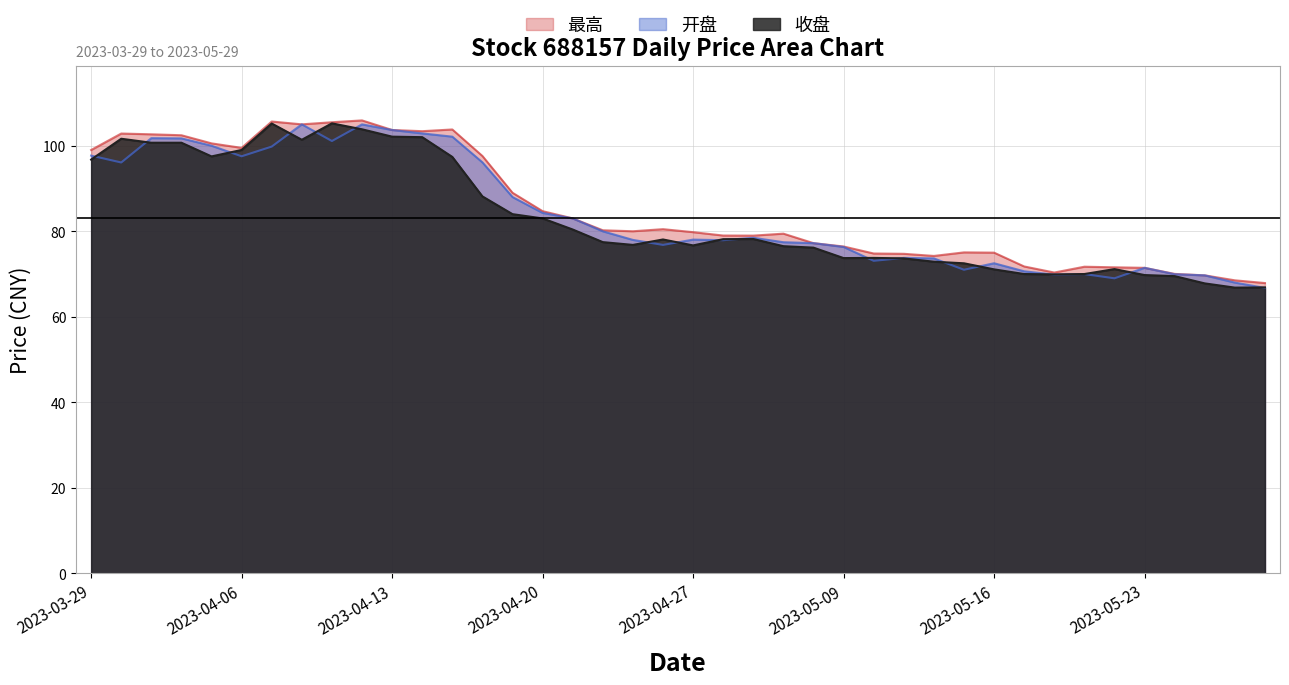

How many lines are shown in the chart?

3